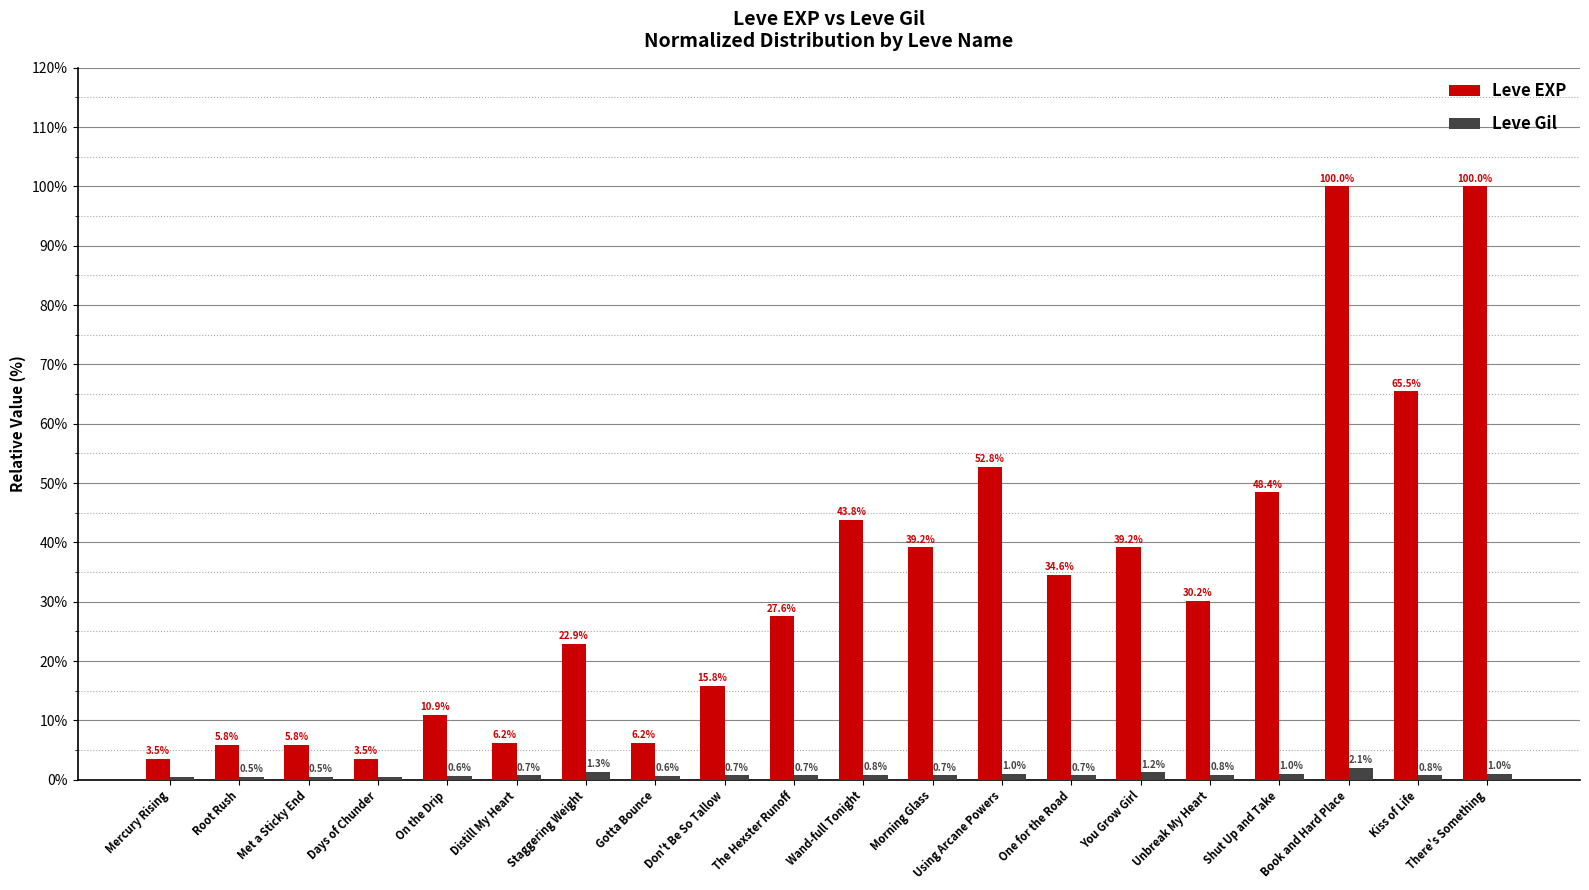

Are the bars grouped side by side (vs. stacked)?

Yes